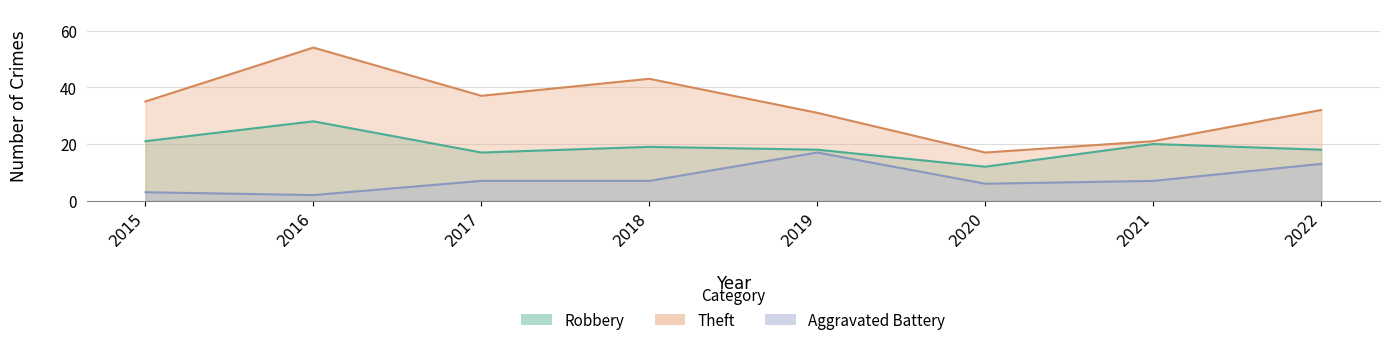

List the series in order of their peak value, lowest first.

Aggravated Battery, Robbery, Theft